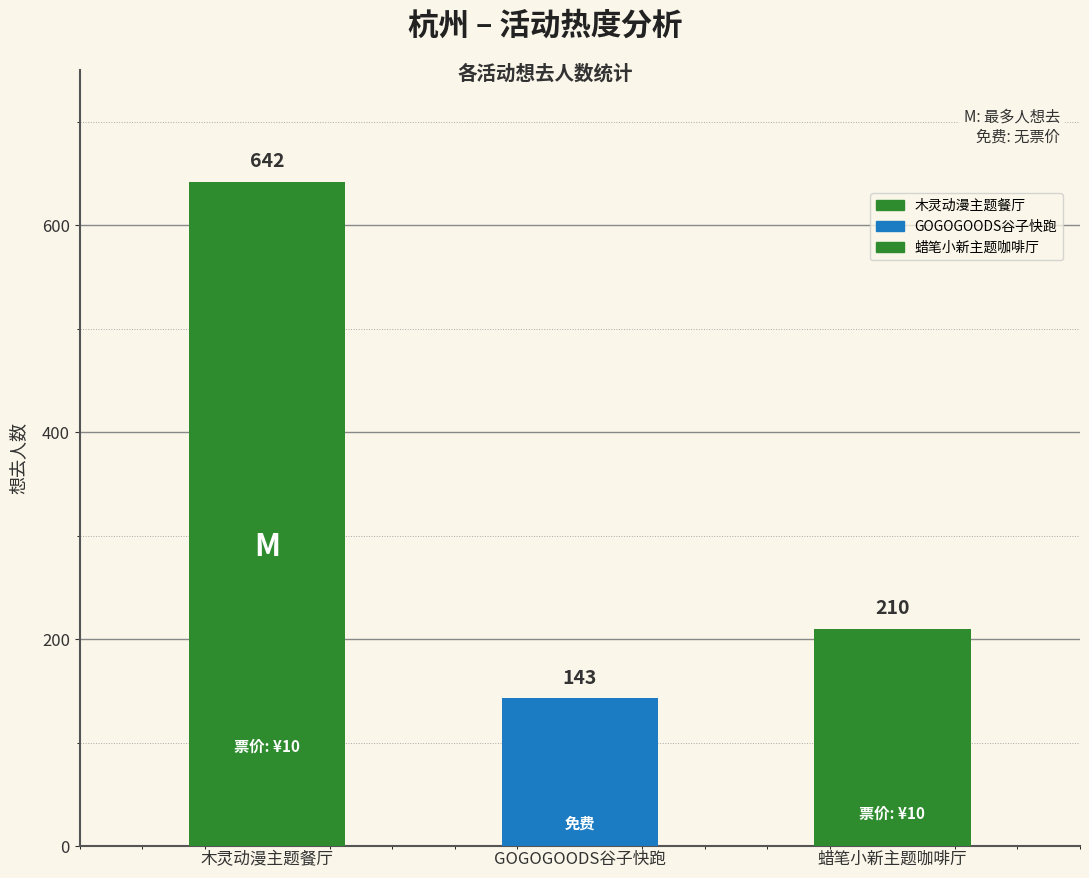

What is the ratio of the value at 杭州·蜡笔小新：我们的恐龙日记x HAPPY ZOO 主题咖啡厅 to the value at 杭州·木灵动漫 二哈和他的白猫师尊主题餐厅?

0.3